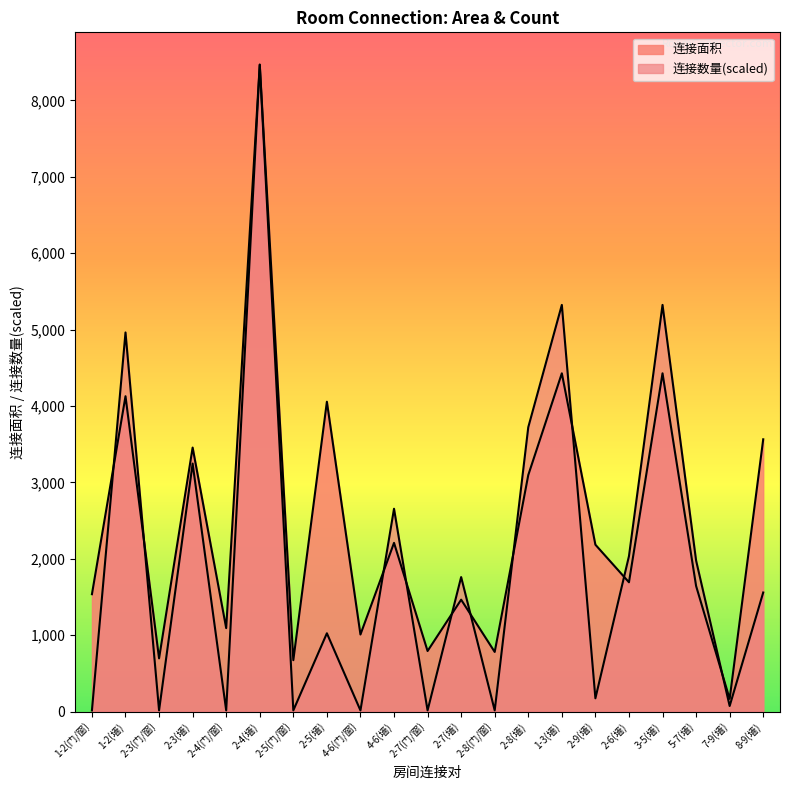

Is it true that 连接面积 equals 1515.1 at 1-3(墙)?

False